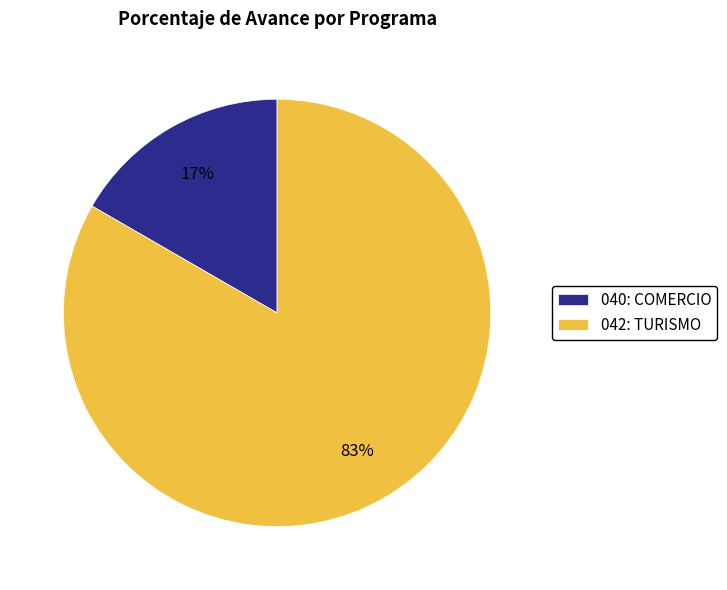

True or false: 040: COMERCIO accounts for 17% of the total.

True